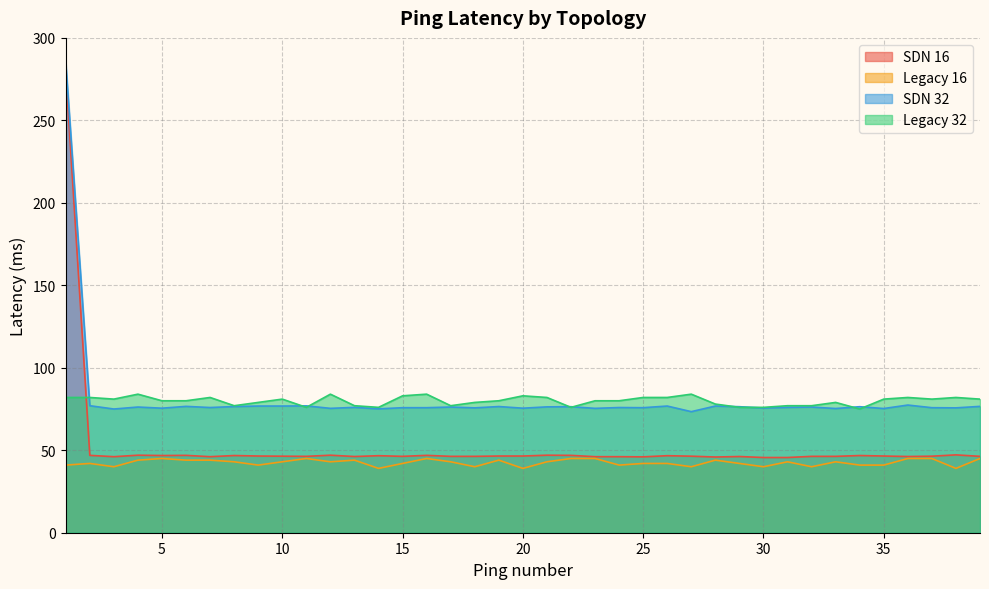

Which label corresponds to the largest value in the chart?

1